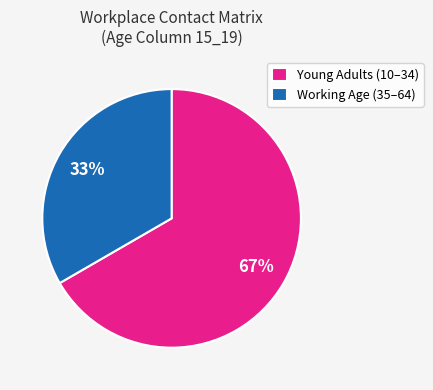

Which has a higher value, Working Age (35–64) or Young Adults (10–34)?

Young Adults (10–34)